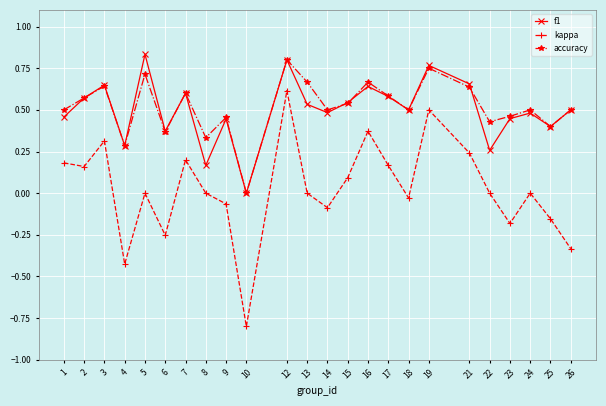

True or false: kappa and f1 intersect in this chart.

False